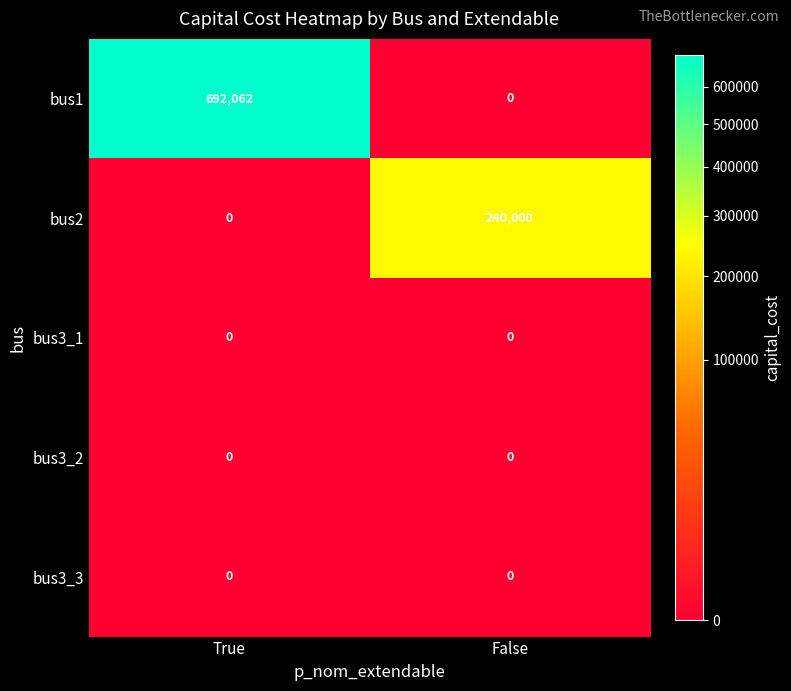

What is the greatest value displayed?

692062